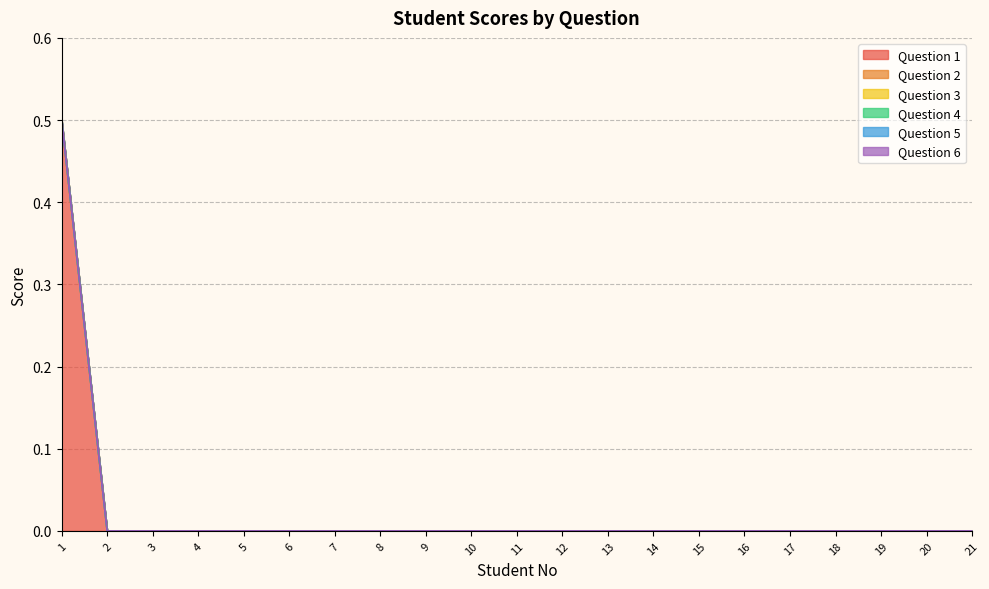

True or false: Question 5 has a value of 0.0 at 18.

True